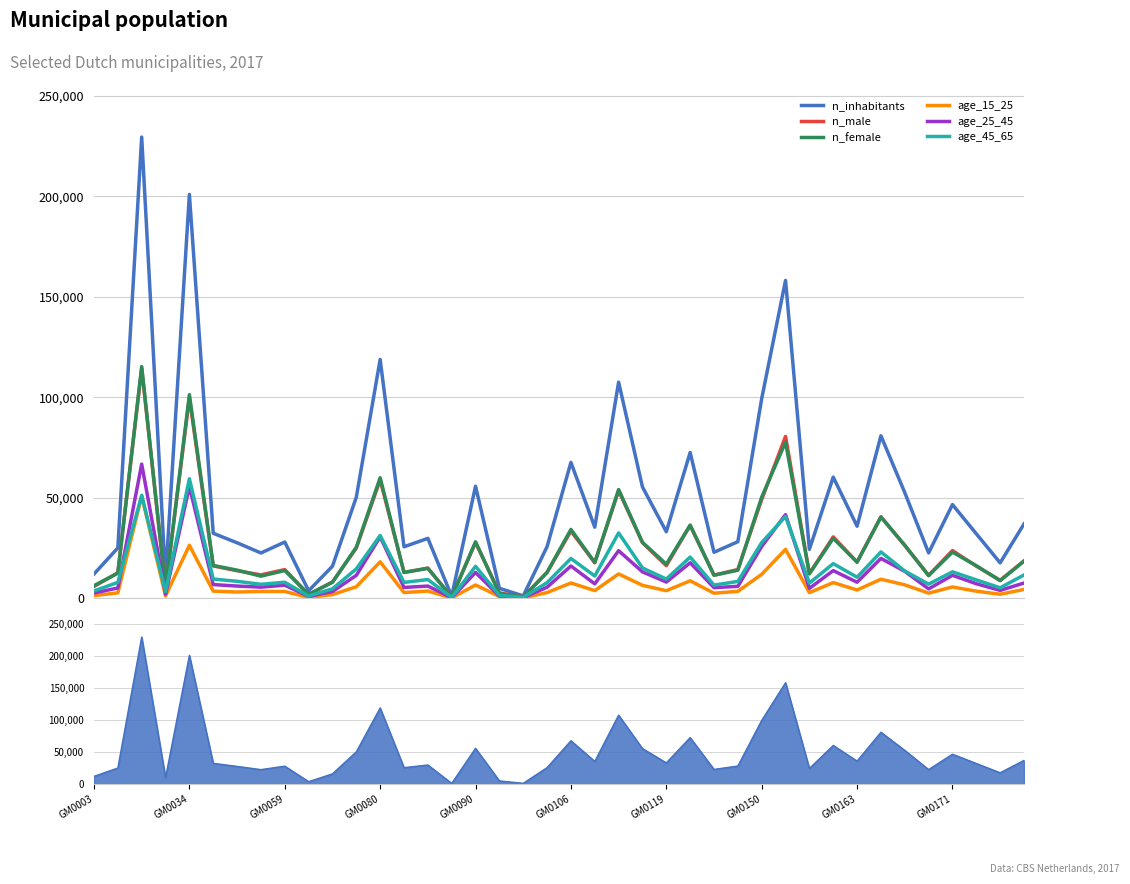

The value of age_15_25 at GM0034 is 7166. True or false?

False